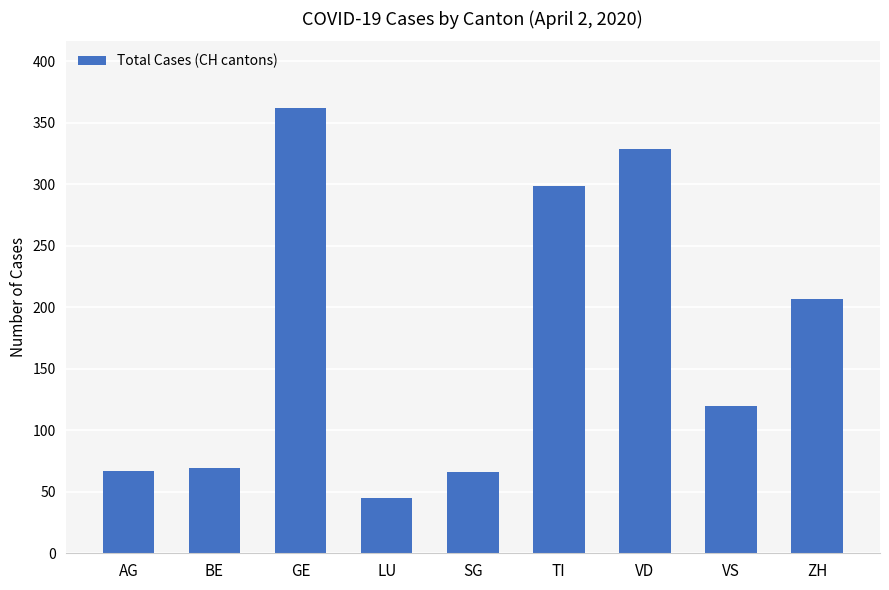

What is the minimum value shown in the chart?

45